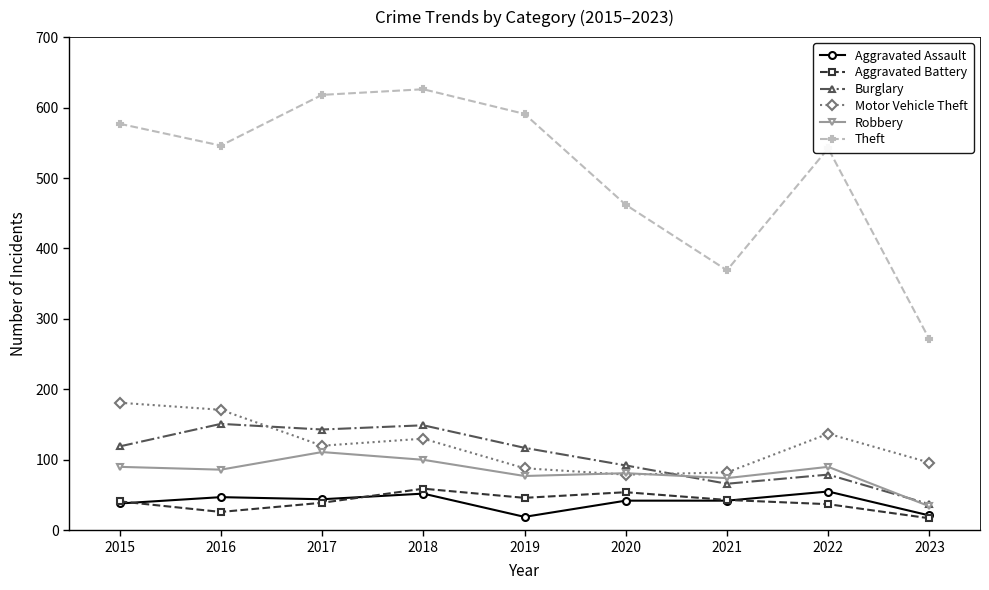

What is the difference between the highest and lowest values at 2016?

520